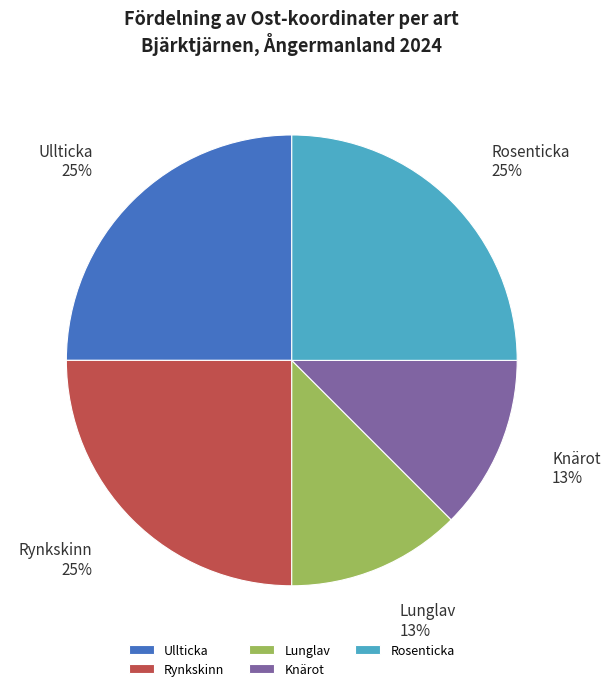

Is the sum of Knärot and Ullticka greater than half?

No